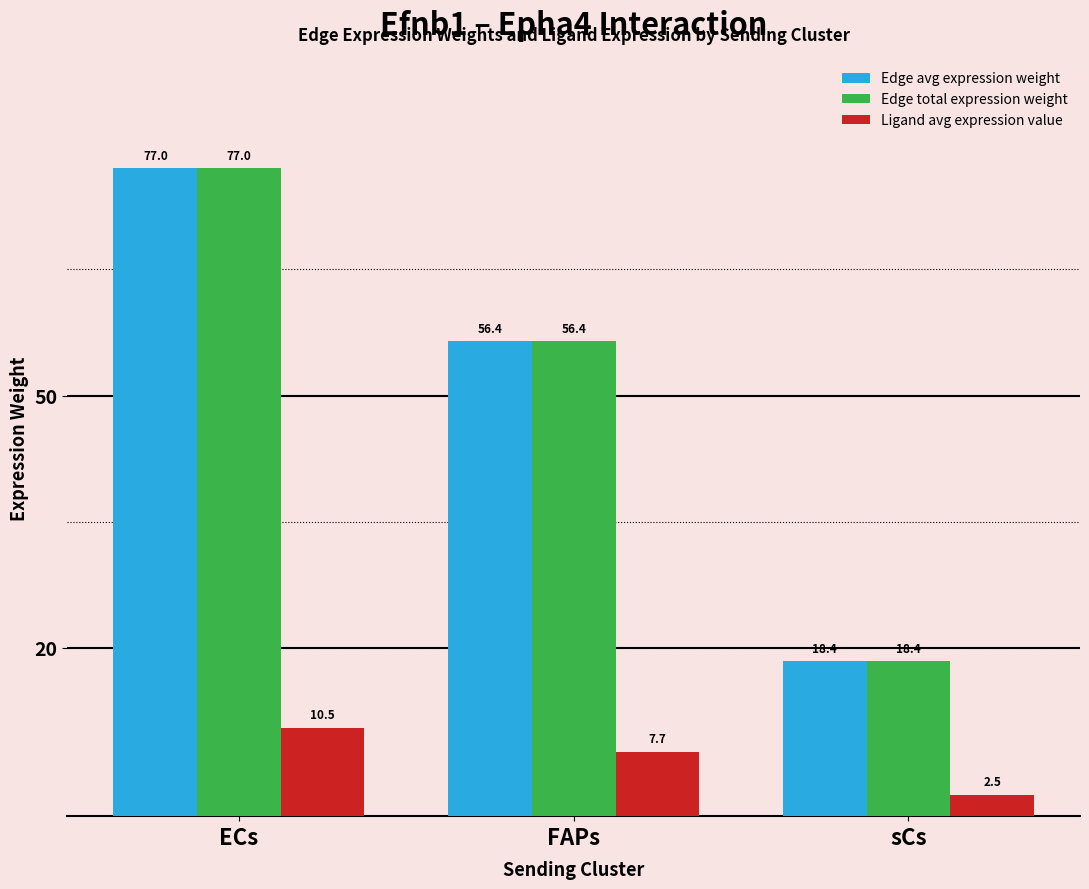

What position from the right is sCs?

1